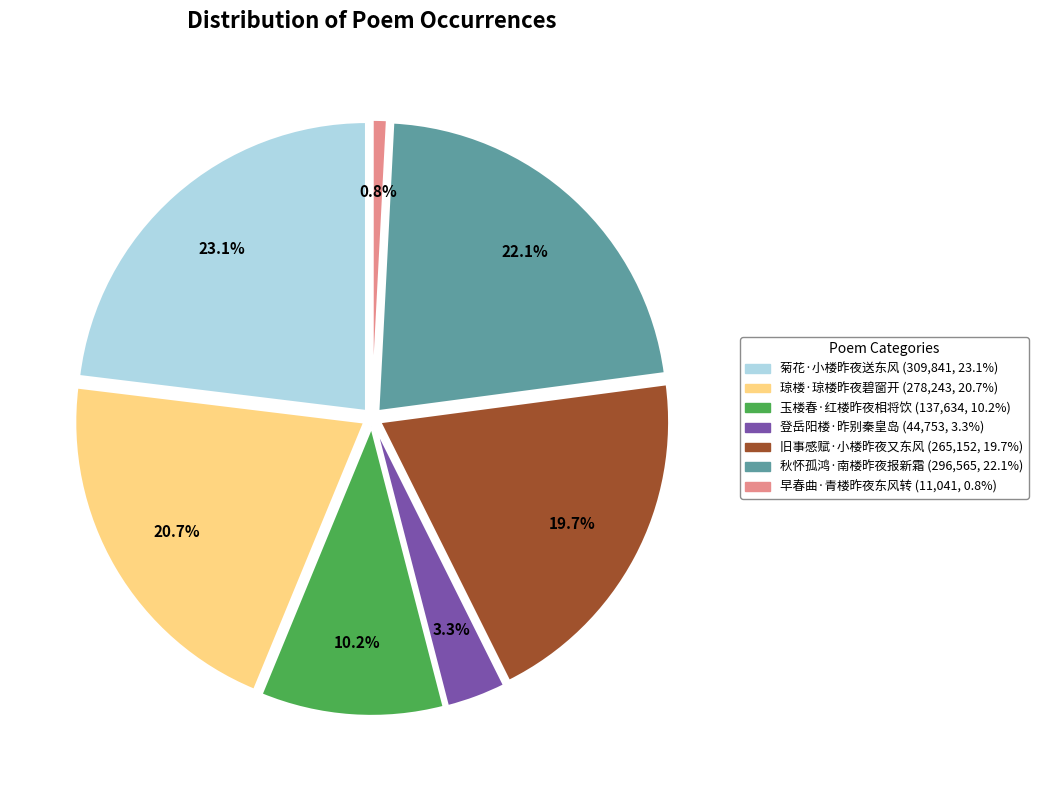

To the nearest percent, what is the average slice percentage?

14%